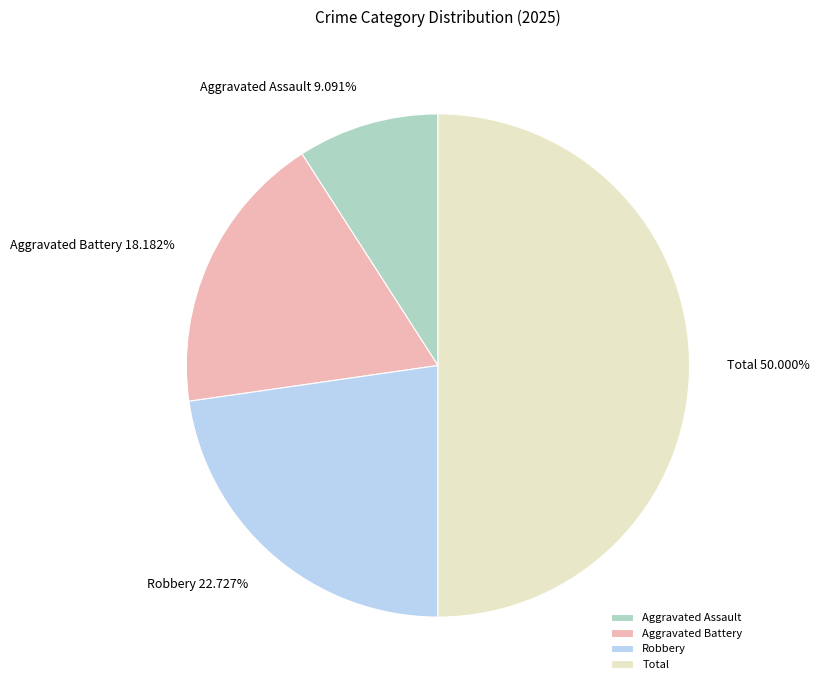

Does Aggravated Assault represent more than half of the total?

No